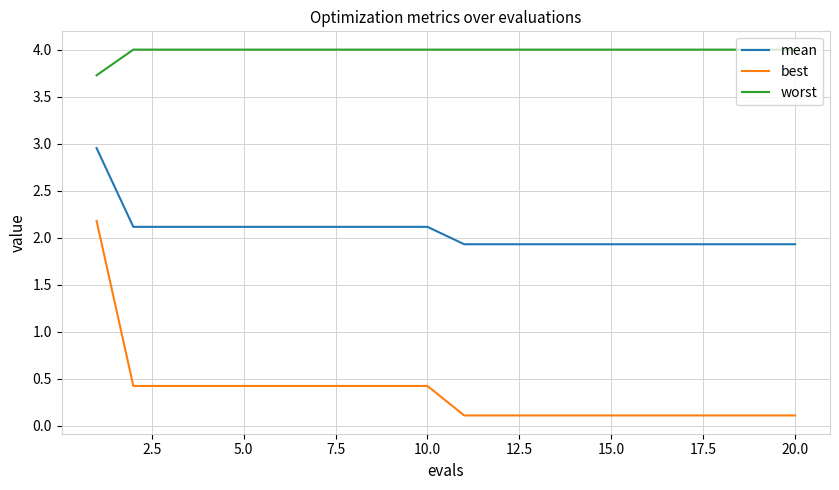

List the series in order of their peak value, lowest first.

best, mean, worst